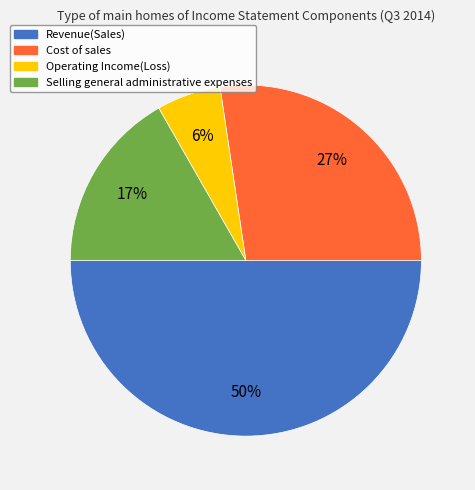

What percentage is the Cost of sales slice, to the nearest percent?

27%